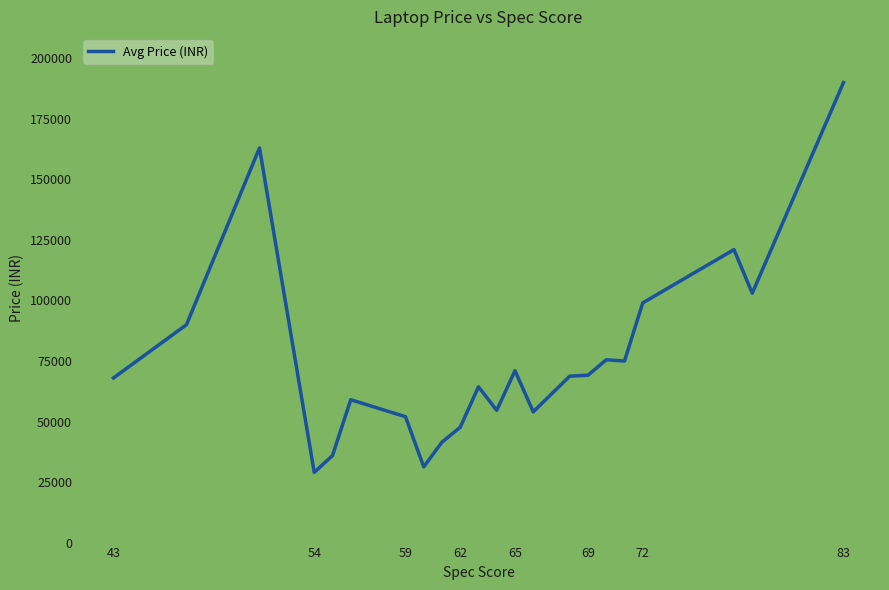

What is the maximum value shown in the chart?

189990